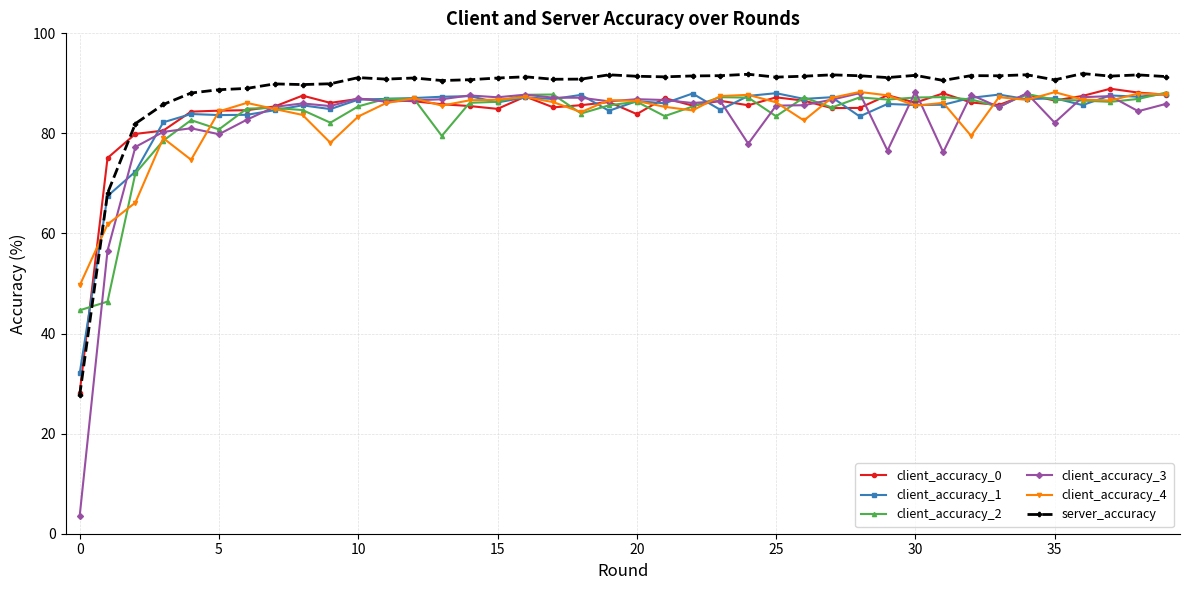

What is the average value of the server_accuracy series?

88.4